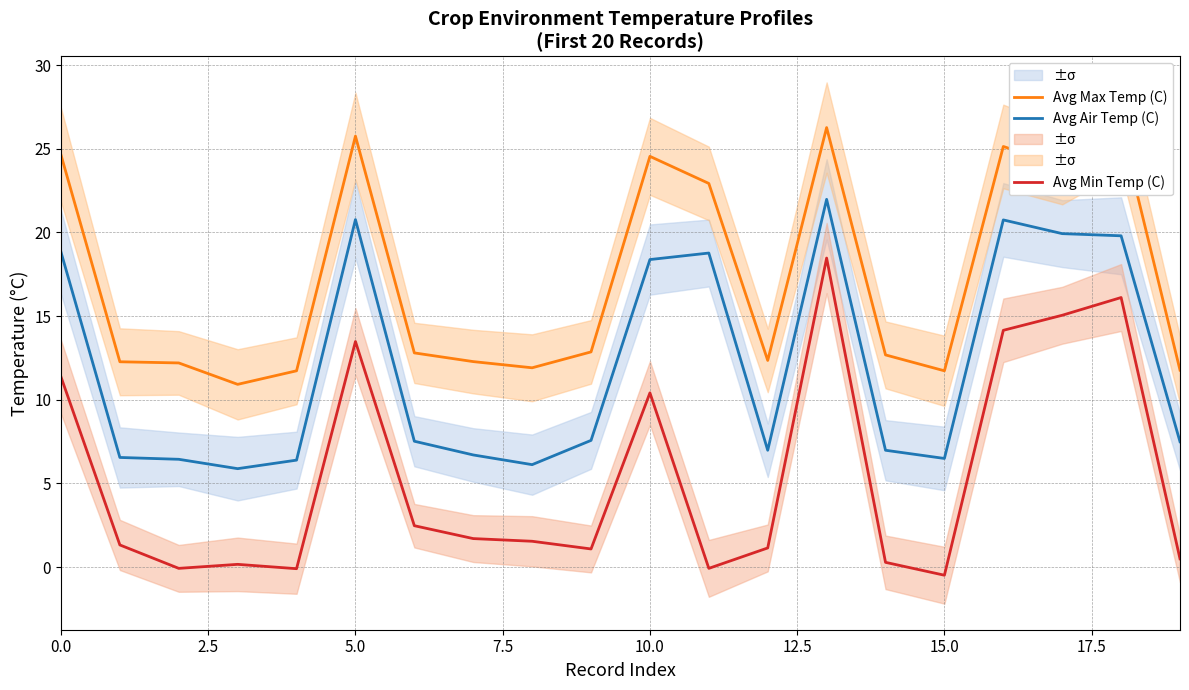

Reading right to left, list all the values displayed in this chart.

Avg Air Temp (C): 7.5	19.8	19.9	20.8	6.5	7.0	22.0	7.0	18.8	18.4	7.6	6.1	6.7	7.5	20.8	6.4	5.9	6.4	6.5	18.8
Avg Max Temp (C): 11.8	26.2	24.0	25.1	11.7	12.7	26.3	12.3	22.9	24.6	12.9	11.9	12.3	12.8	25.8	11.7	10.9	12.2	12.3	24.6
Avg Min Temp (C): 0.5	16.1	15.1	14.2	-0.5	0.3	18.5	1.1	-0.1	10.4	1.1	1.5	1.7	2.5	13.5	-0.1	0.2	-0.1	1.3	11.4